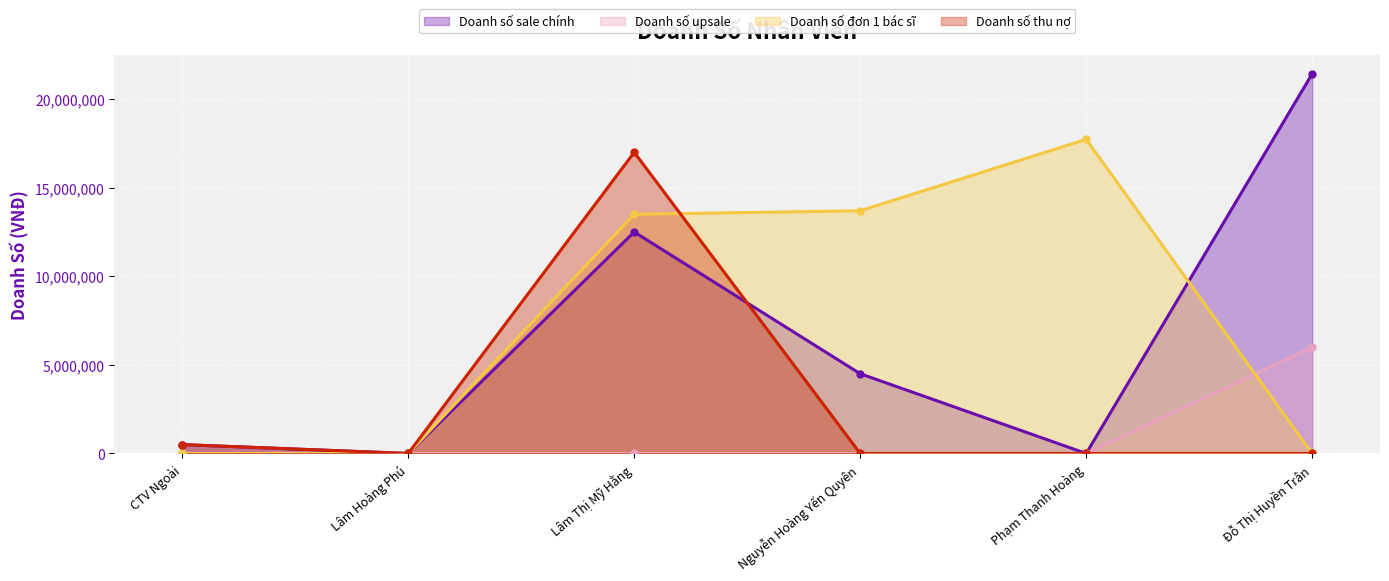

The Doanh số upsale series shows -2983564 at Phạm Thanh Hoàng. True or false?

False